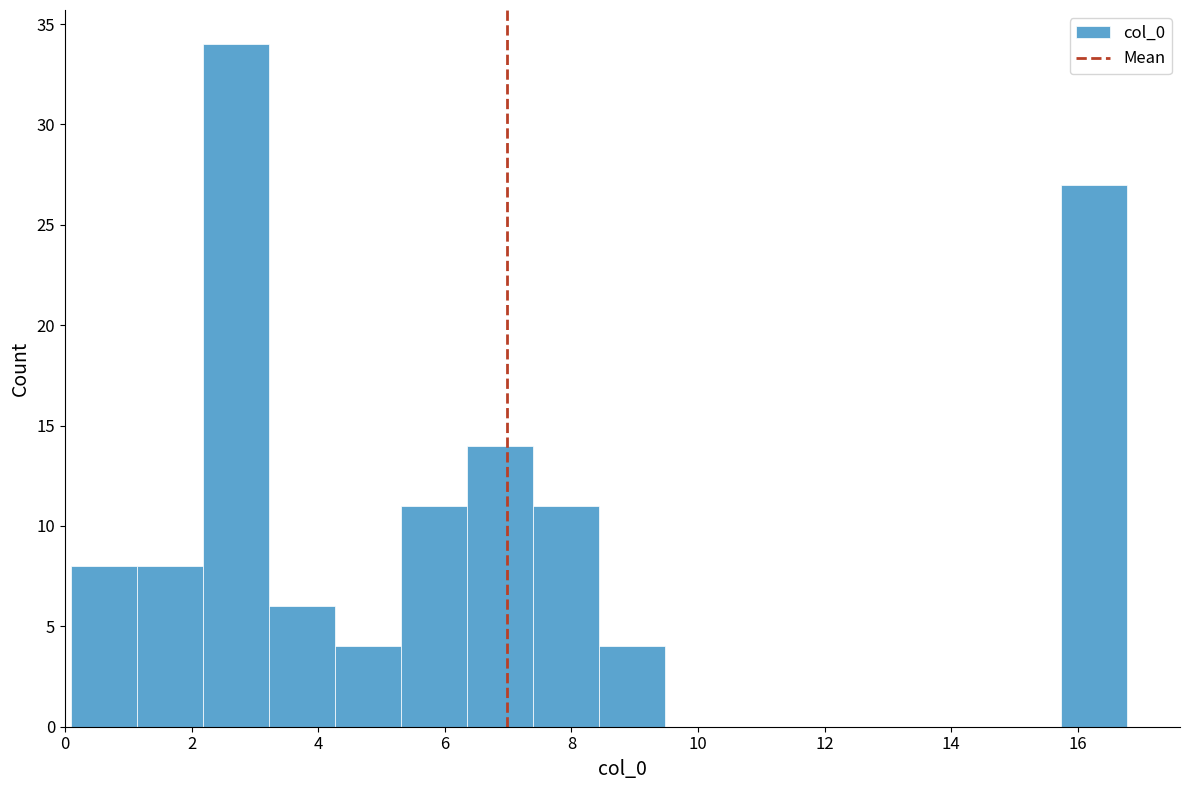

Reading left to right, transcribe this chart: for each bar, give the range it covers on the x-axis and its height. Neither the bar edges nor the heights are printed on the chart, so give them approximately, as read against the axes.

0.0 to 1.2: 8
1.2 to 2.2: 8
2.2 to 3.2: 34
3.2 to 4.2: 6
4.2 to 5.4: 4
5.4 to 6.4: 11
6.4 to 7.4: 14
7.4 to 8.4: 11
8.4 to 9.4: 4
9.4 to 10.6: 0
10.6 to 11.6: 0
11.6 to 12.6: 0
12.6 to 13.6: 0
13.6 to 14.6: 0
14.6 to 15.8: 0
15.8 to 16.8: 27